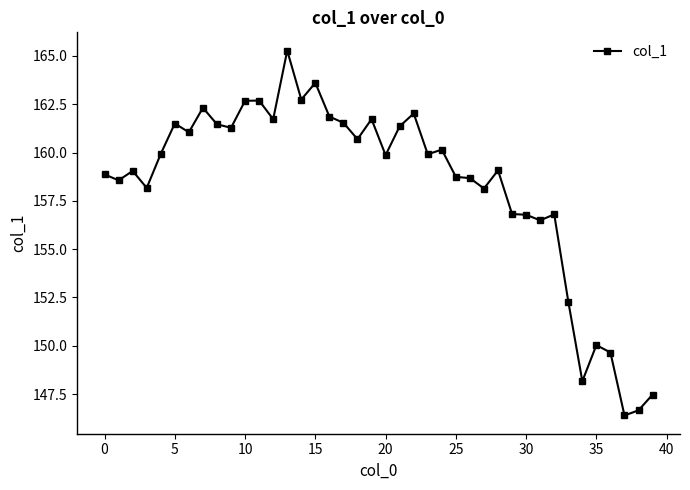

What is the difference between the second highest and minimum values?

17.2